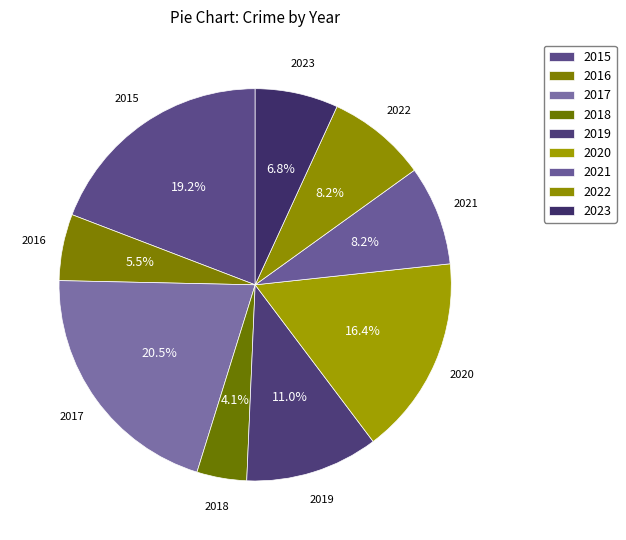

Does 2023 account for over 50% of the chart?

No